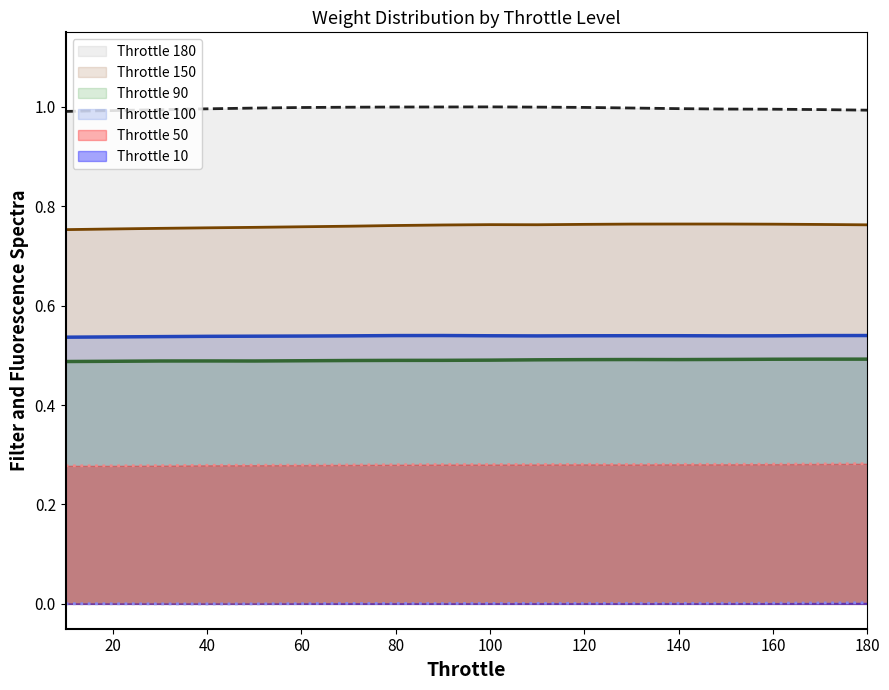

How many categories are shown in the chart?

18